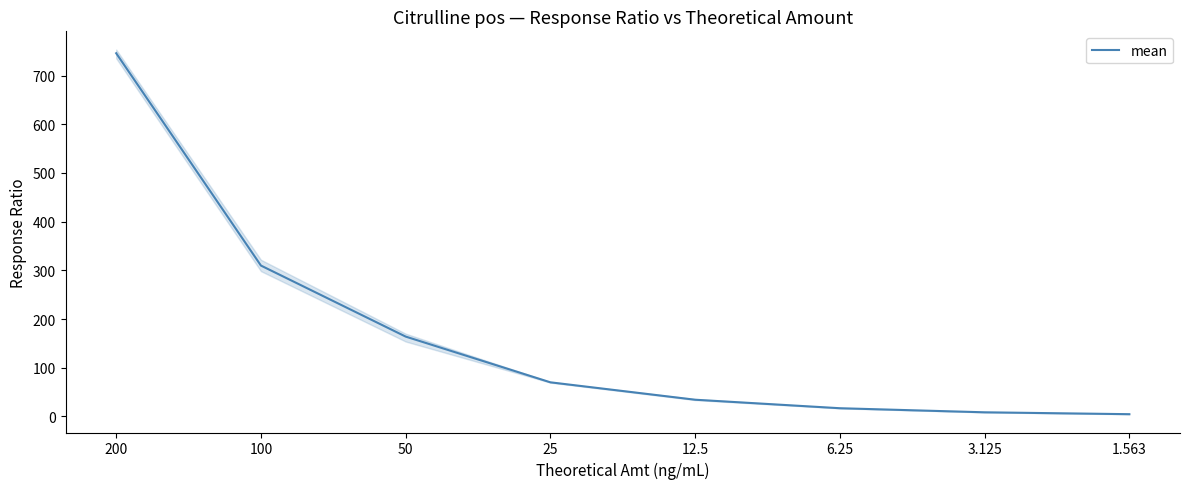

Read the value at 6.25.

16.8